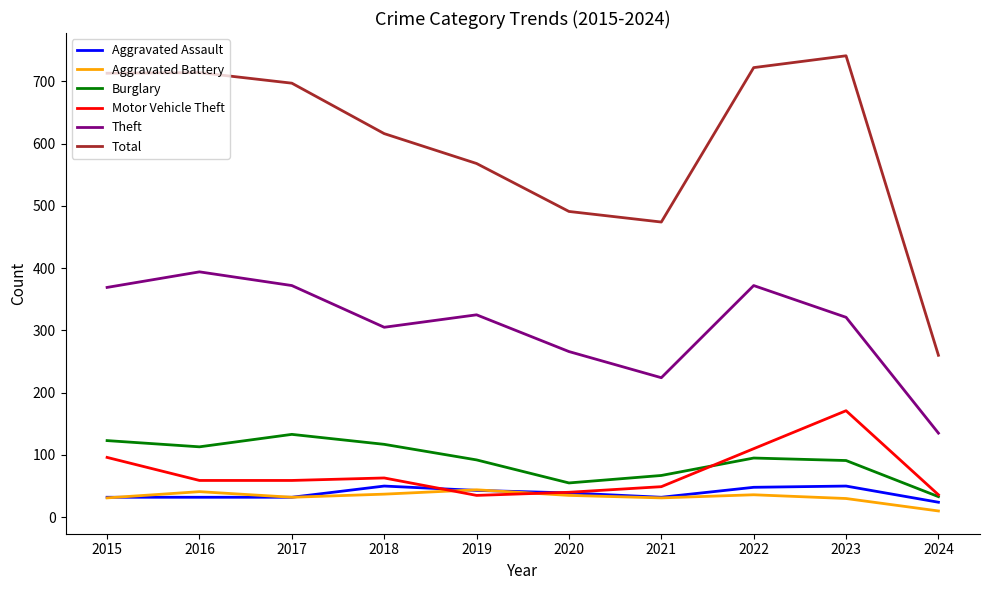

What value does the Total series have at 2021, to the nearest 10?

470